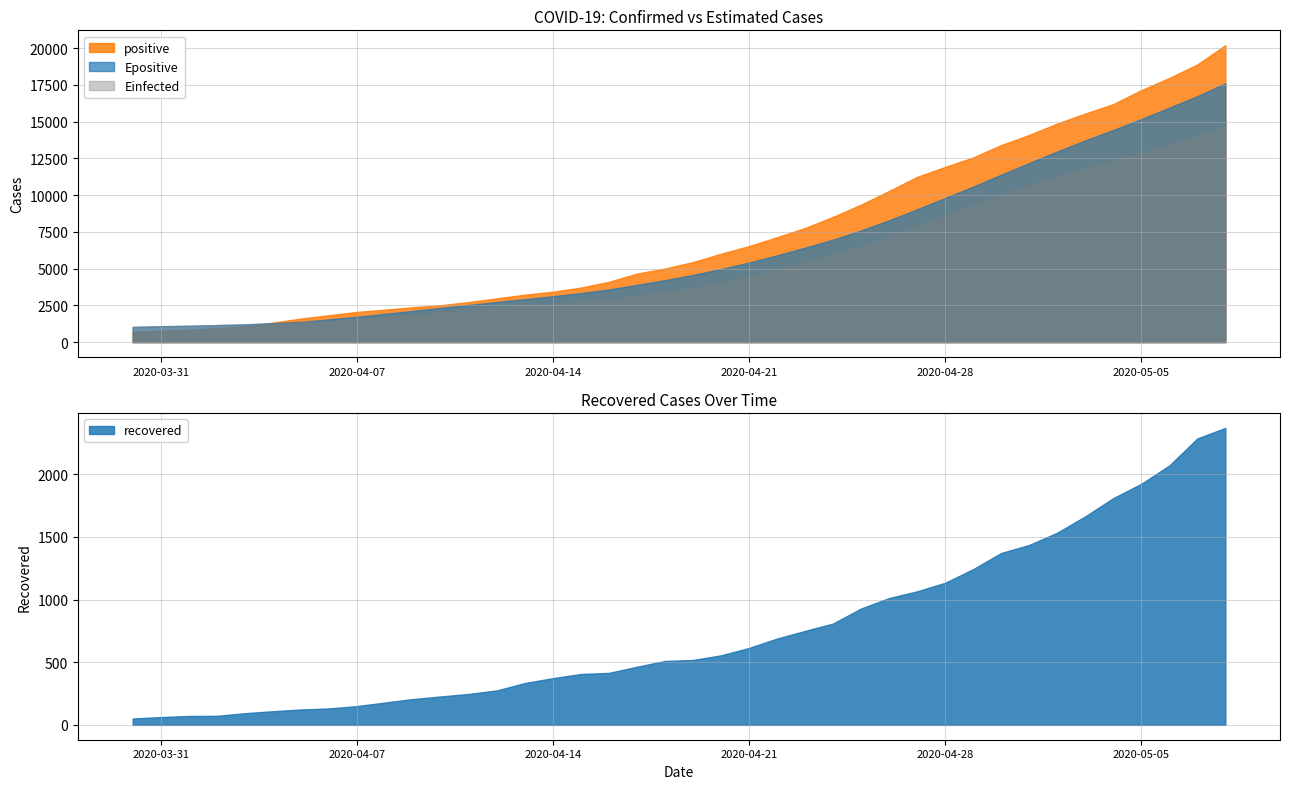

After their last crossing, which series has the higher values: positive or Einfected?

positive